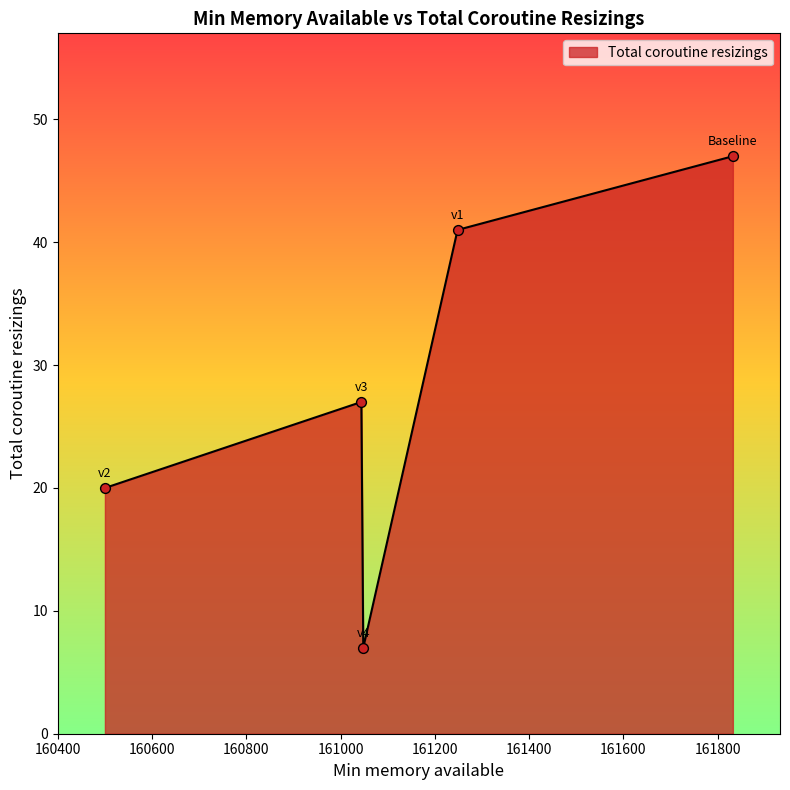

What is the smallest value displayed?

7